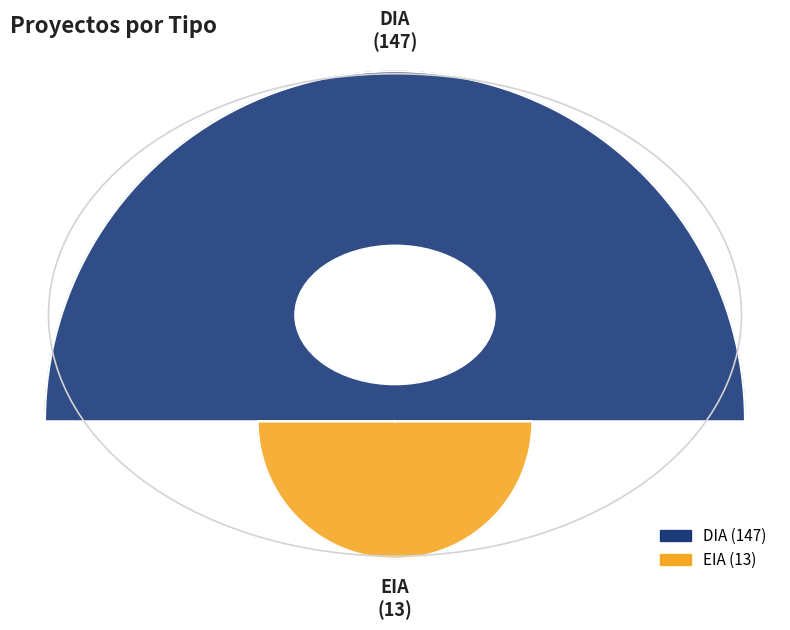

Combined, do EIA and DIA account for over 50%?

Yes